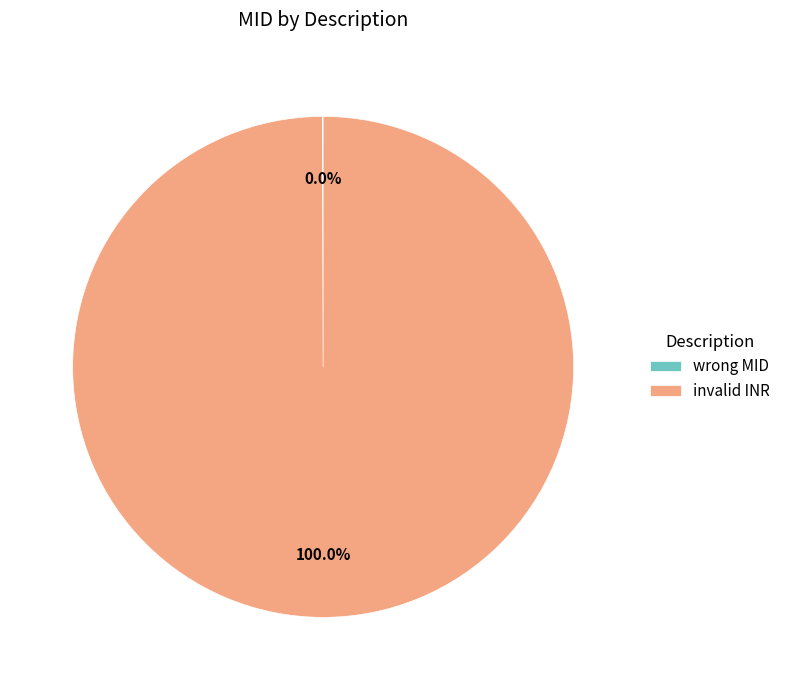

Which slice is the largest?

invalid INR